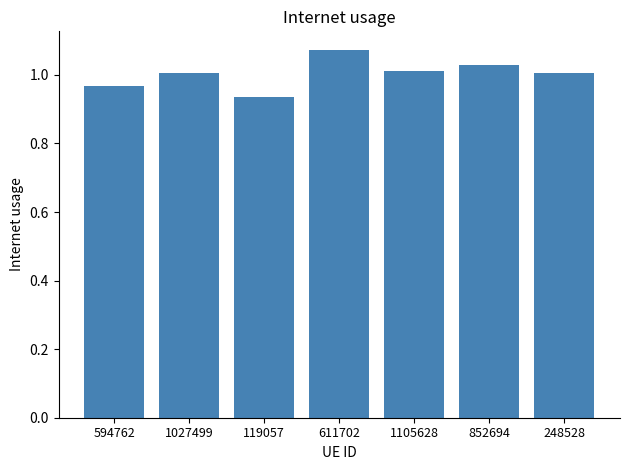

What is the label of the 6th bar from the left?

852694